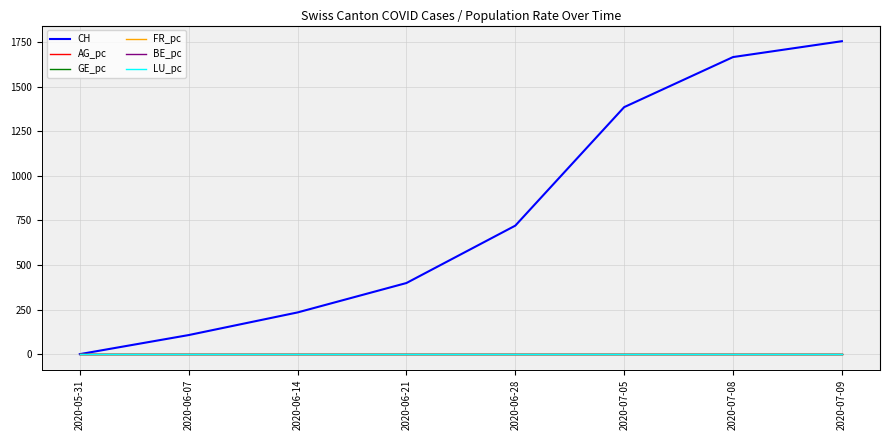

Which series changed the most between 2020-05-31 and 2020-06-21?

CH